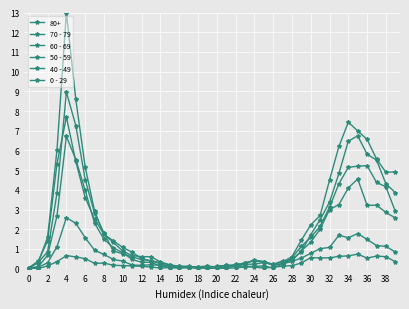

At how many categories does at least one series exceed 7?

3